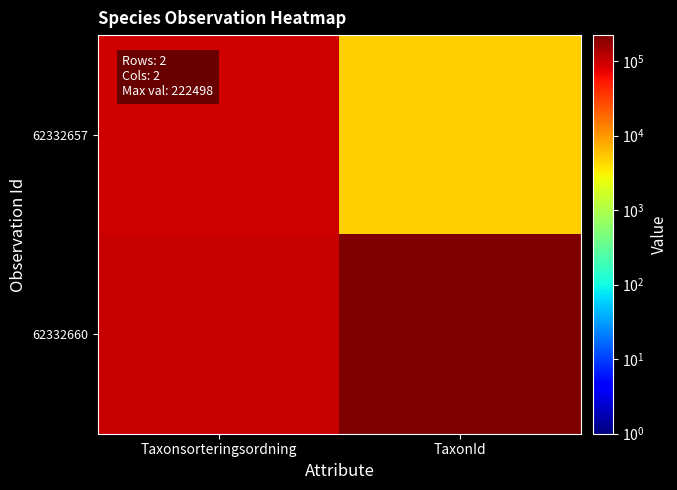

List the series in order of their overall mean, lowest first.

62332657, 62332660